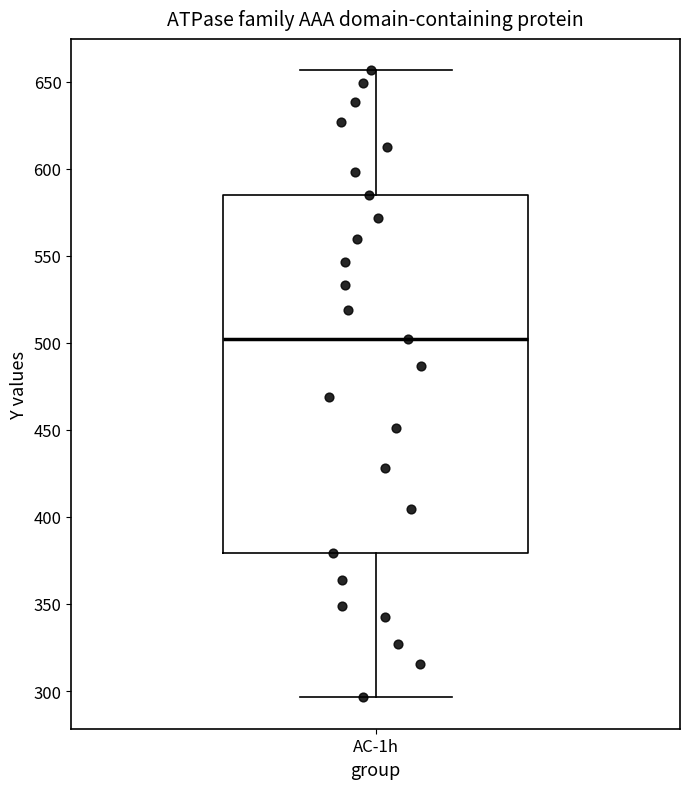

Where does the lower whisker of the box for AC-1h end on the y-axis? The values are not printed on the chart, so give them approximately, as read against the axis.

295